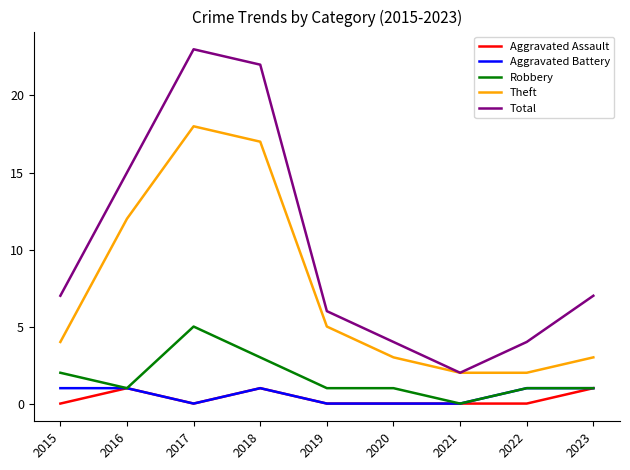

Does the chart display data point markers on the line(s)?

No